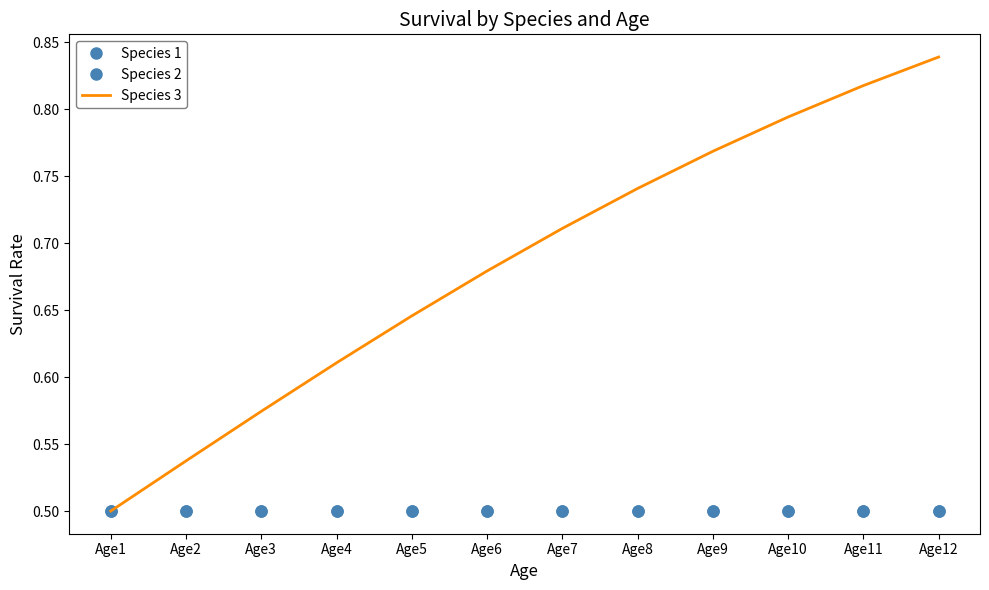

How many lines are shown in the chart?

3